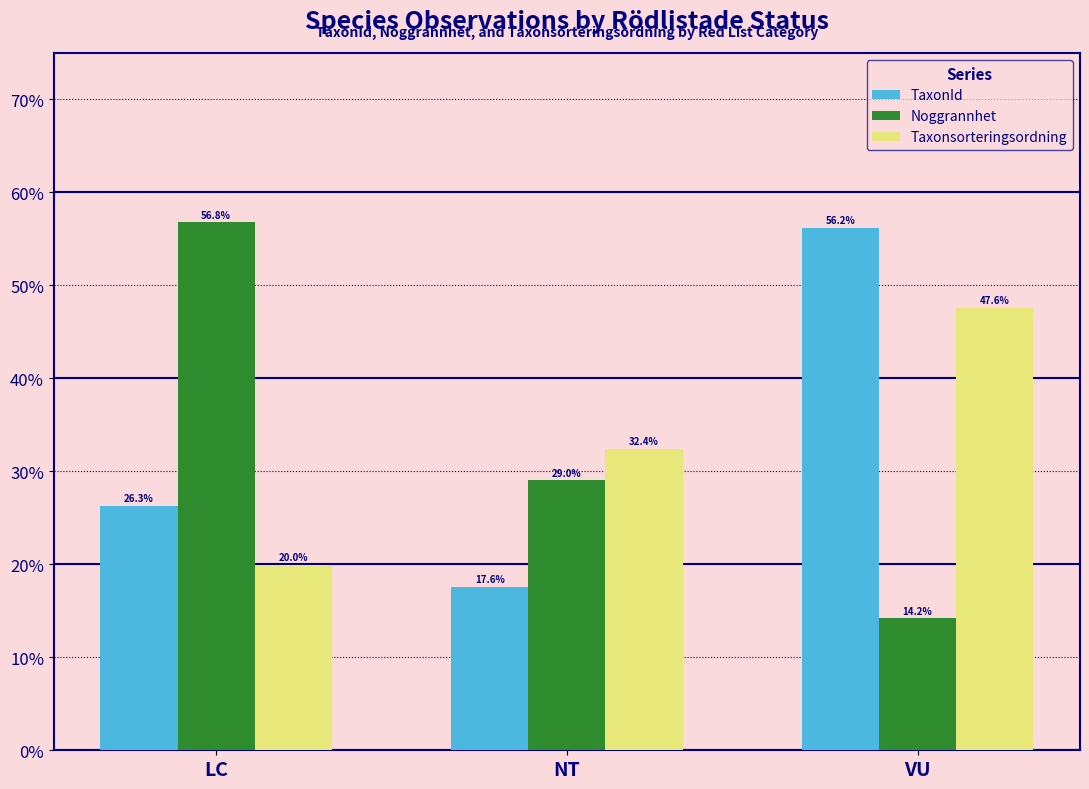

What is the sum of the Noggrannhet values at NT and LC?

85.8